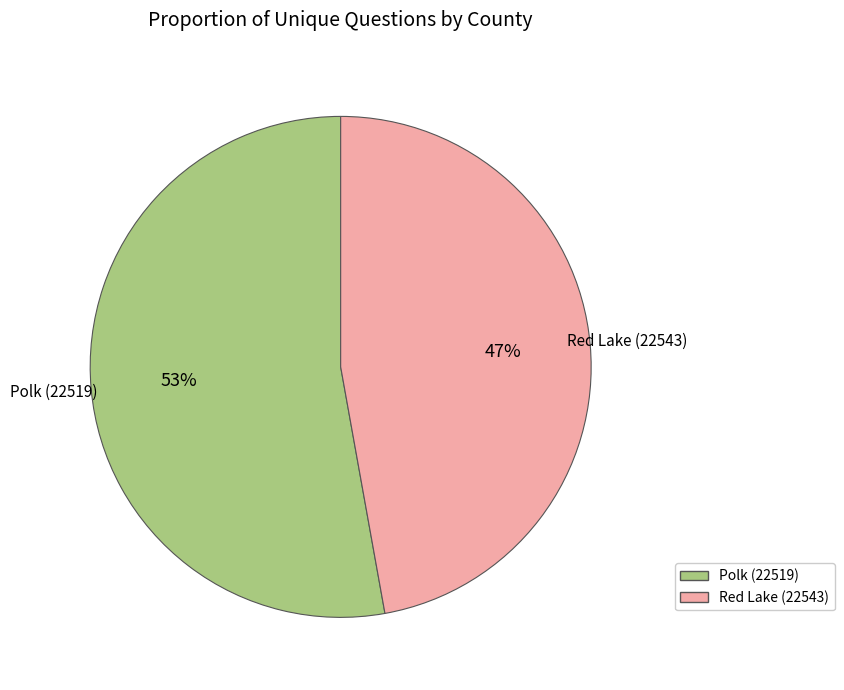

What is the smallest slice in the pie chart?

Red Lake (22543)